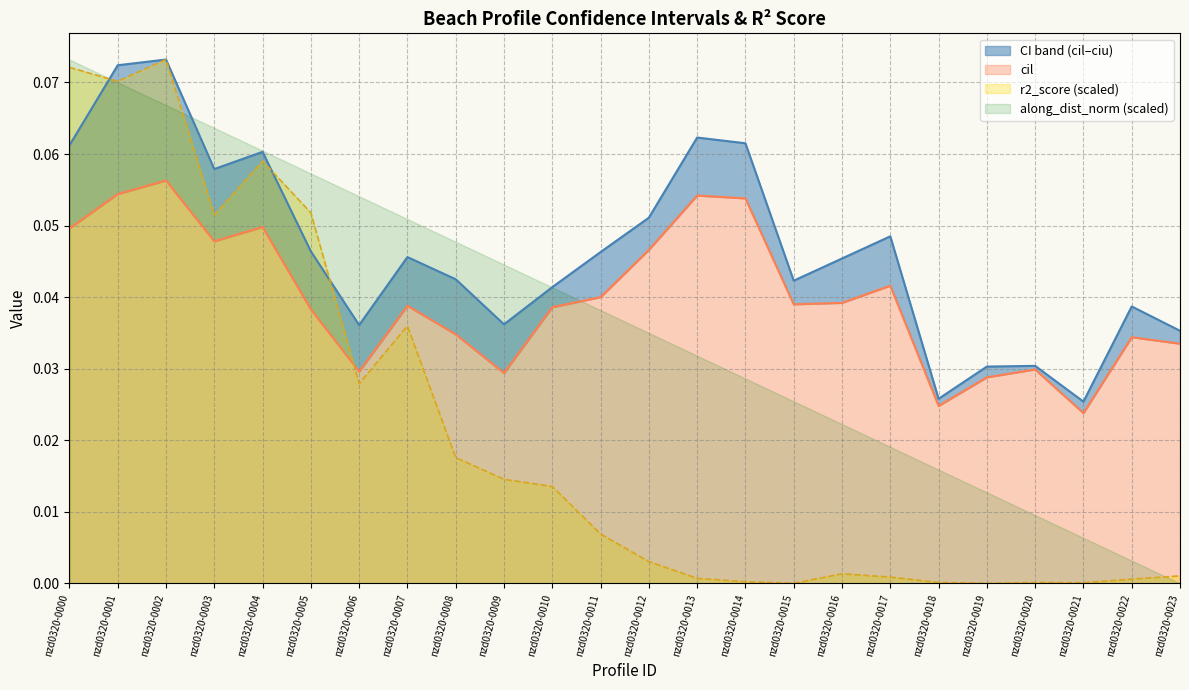

Is it true that r2_score (scaled) equals 0.0 at nzd0320-0000?

False